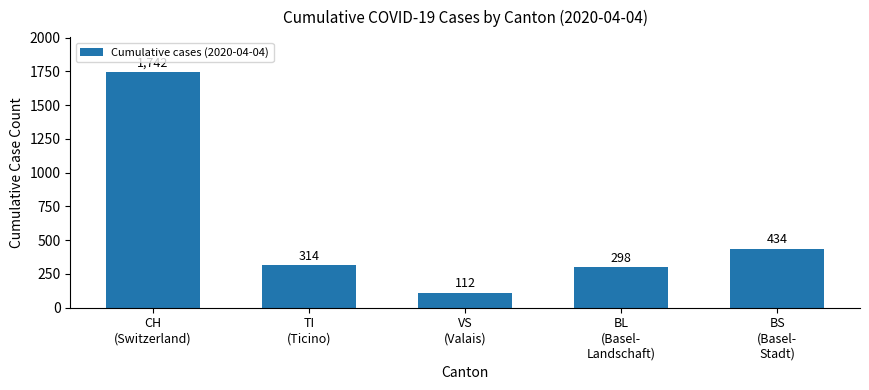

Approximately how many times larger is the value at TI
(Ticino) compared to CH
(Switzerland)?

0.2